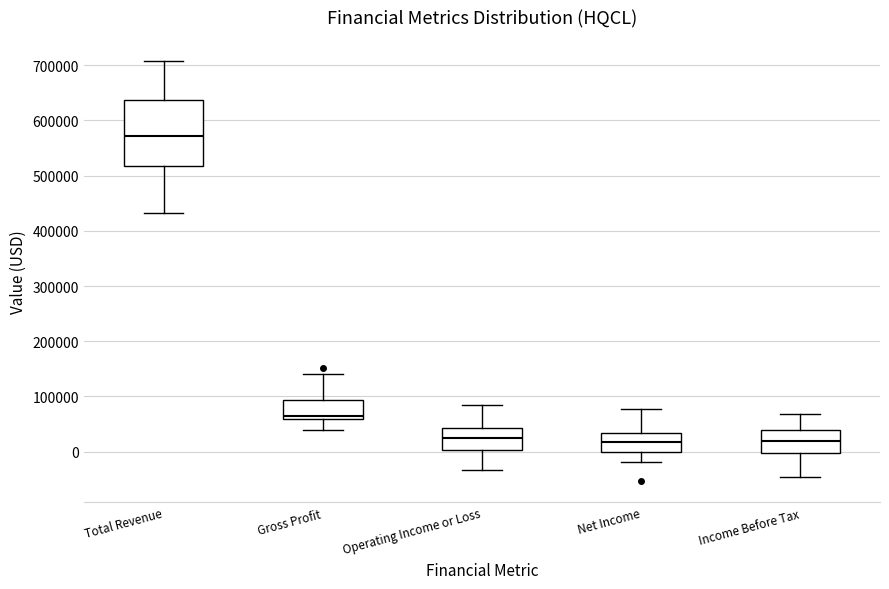

Where does the upper whisker of the box for Gross Profit end on the y-axis? The values are not printed on the chart, so give them approximately, as read against the axis.

140000